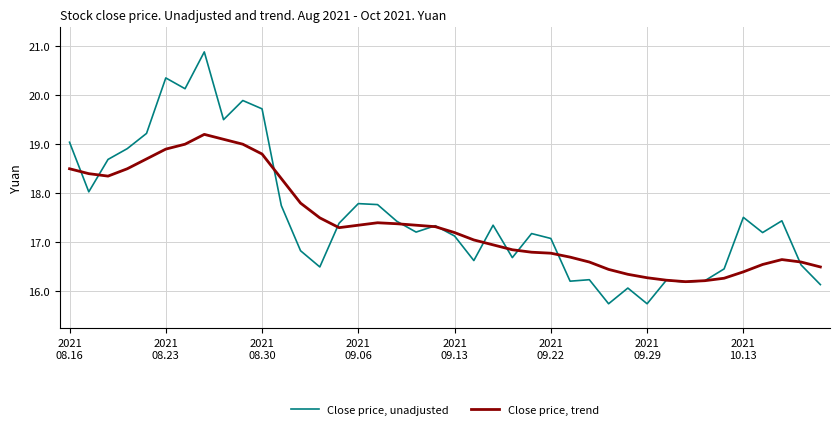

Which series has the widest spread of values?

Close price, unadjusted